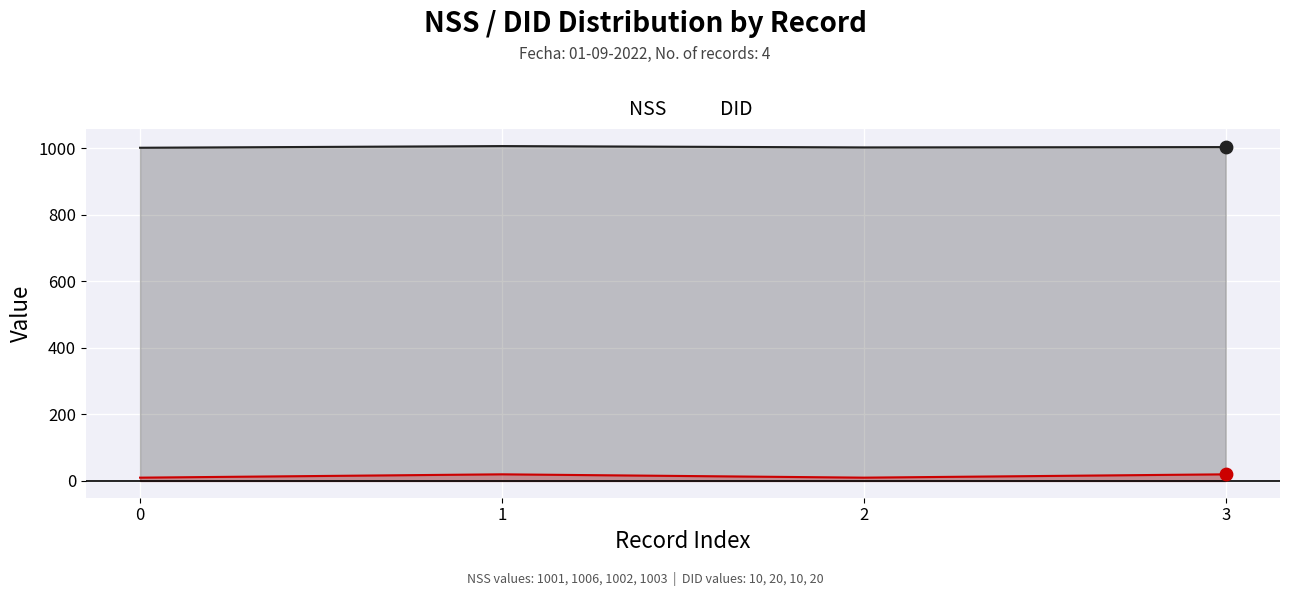

What is the total value across all series at 2?

1012